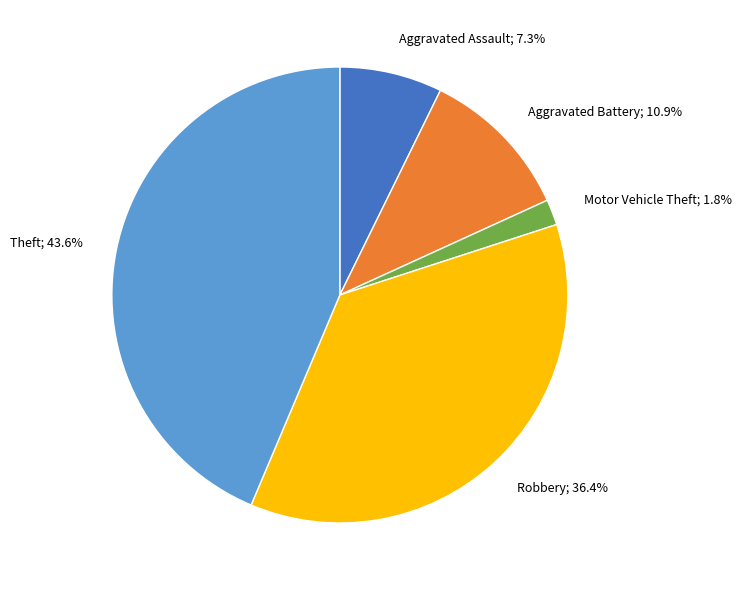

Approximately how many times larger is the value at Robbery compared to Aggravated Assault?

5.0